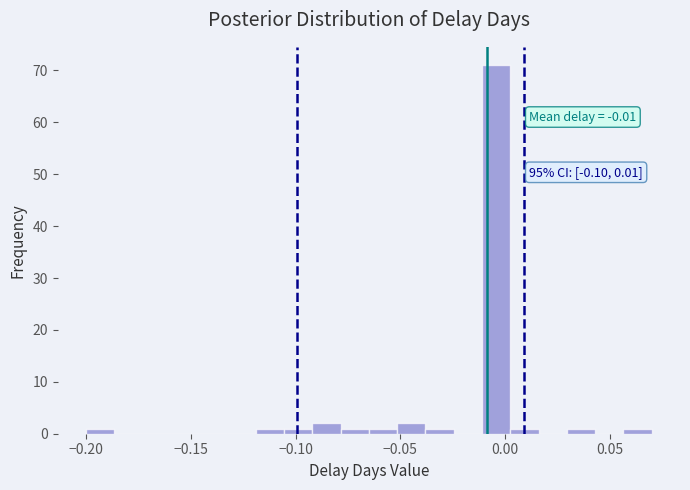

Around what value on the x-axis is the tallest bar? Give the approximate position of its centre, as read against the axis.

-0.005